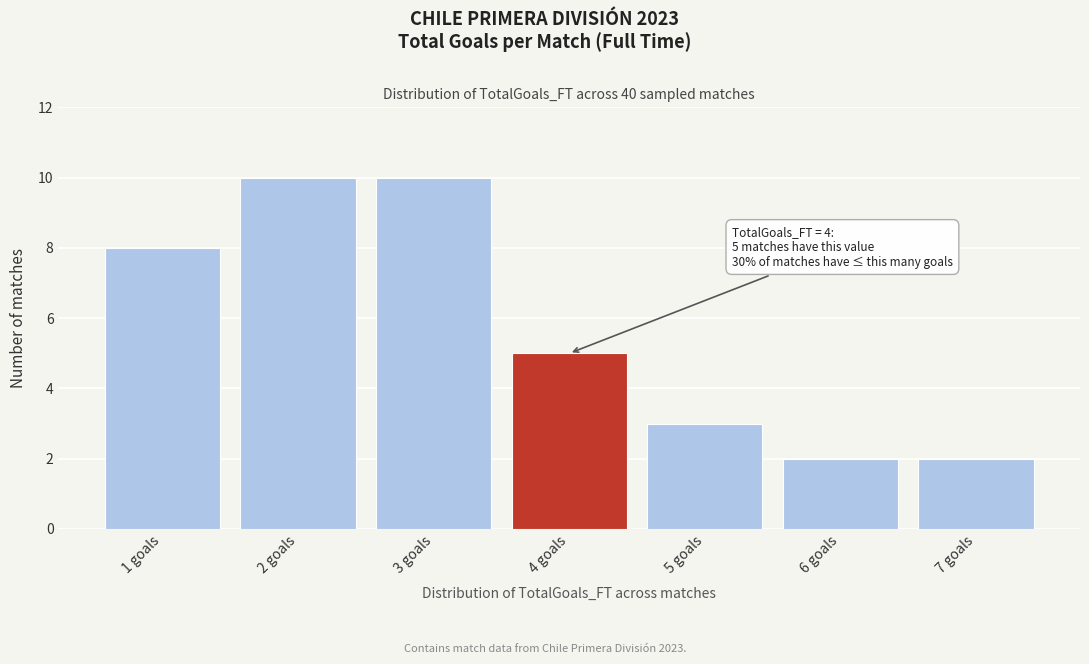

Reading left to right, what are all the values shown in this chart?

1 goals=8	2 goals=10	3 goals=10	4 goals=5	5 goals=3	6 goals=2	7 goals=2